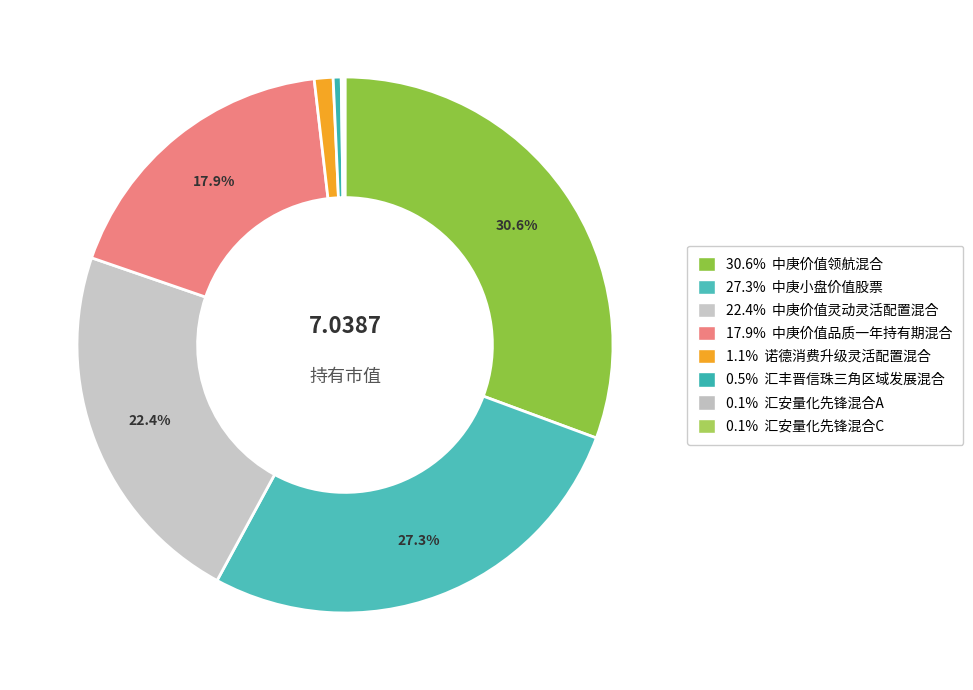

What is the largest slice in the pie chart?

中庚价值领航混合